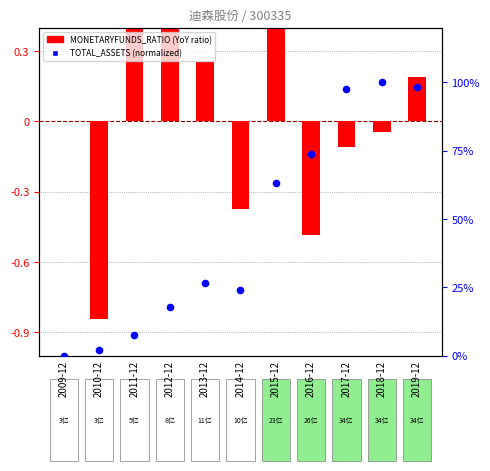

Which series reaches the maximum Y coordinate?

TOTAL_ASSETS (normalized)